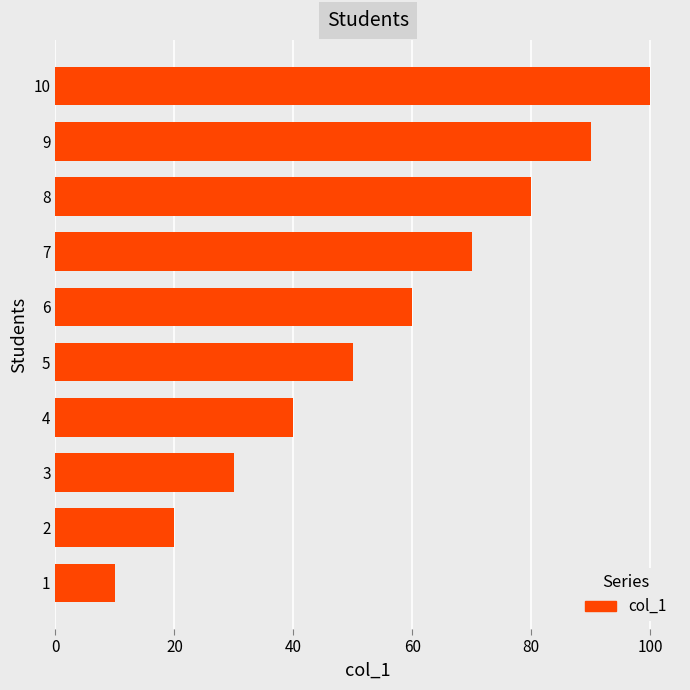

Reading bottom to top, list all the values displayed in this chart.

10	20	30	40	50	60	70	80	90	100